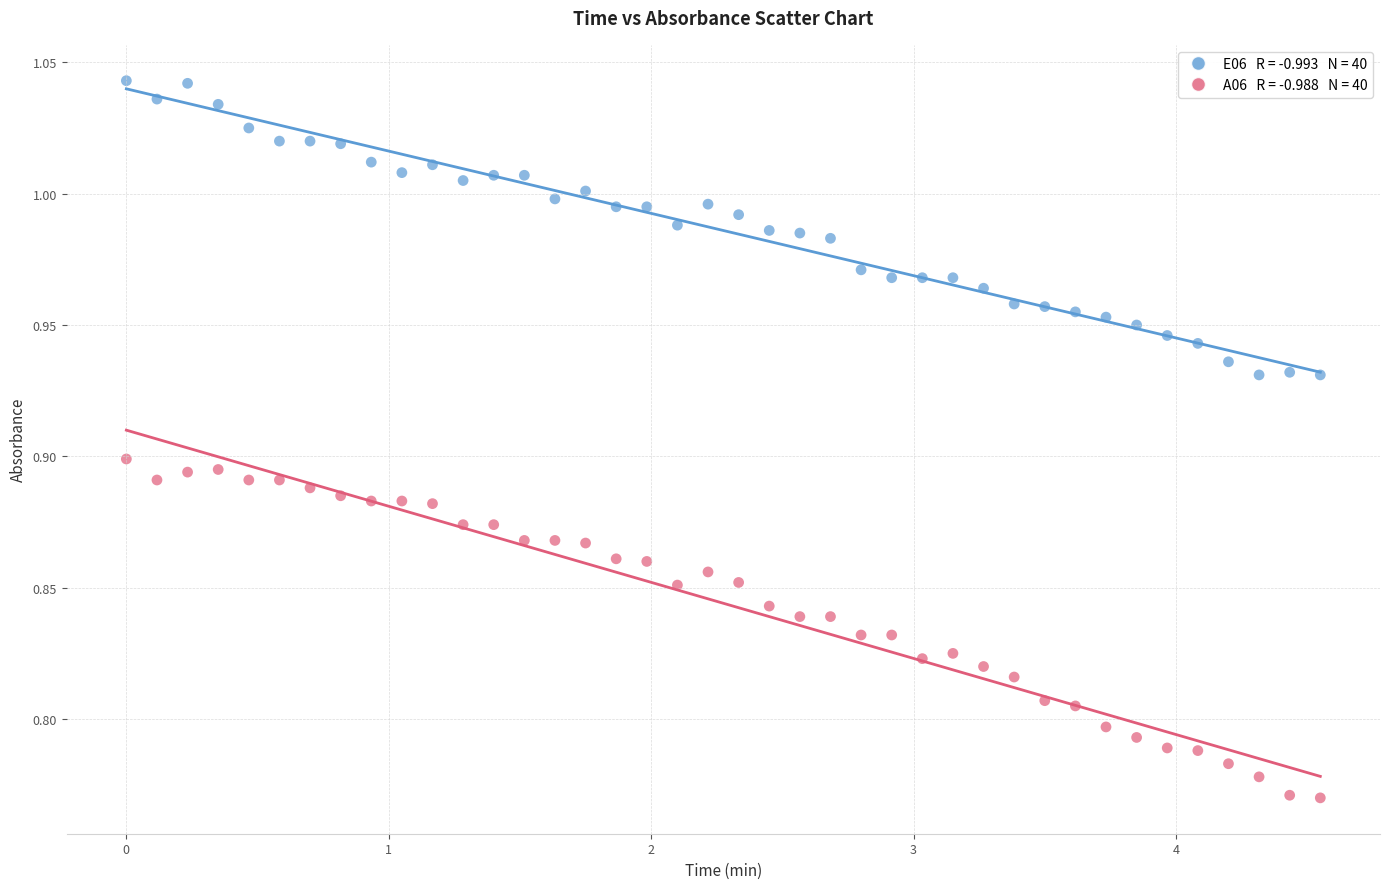

Across all data points, what is the range of Y values (max minus min)?

0.3